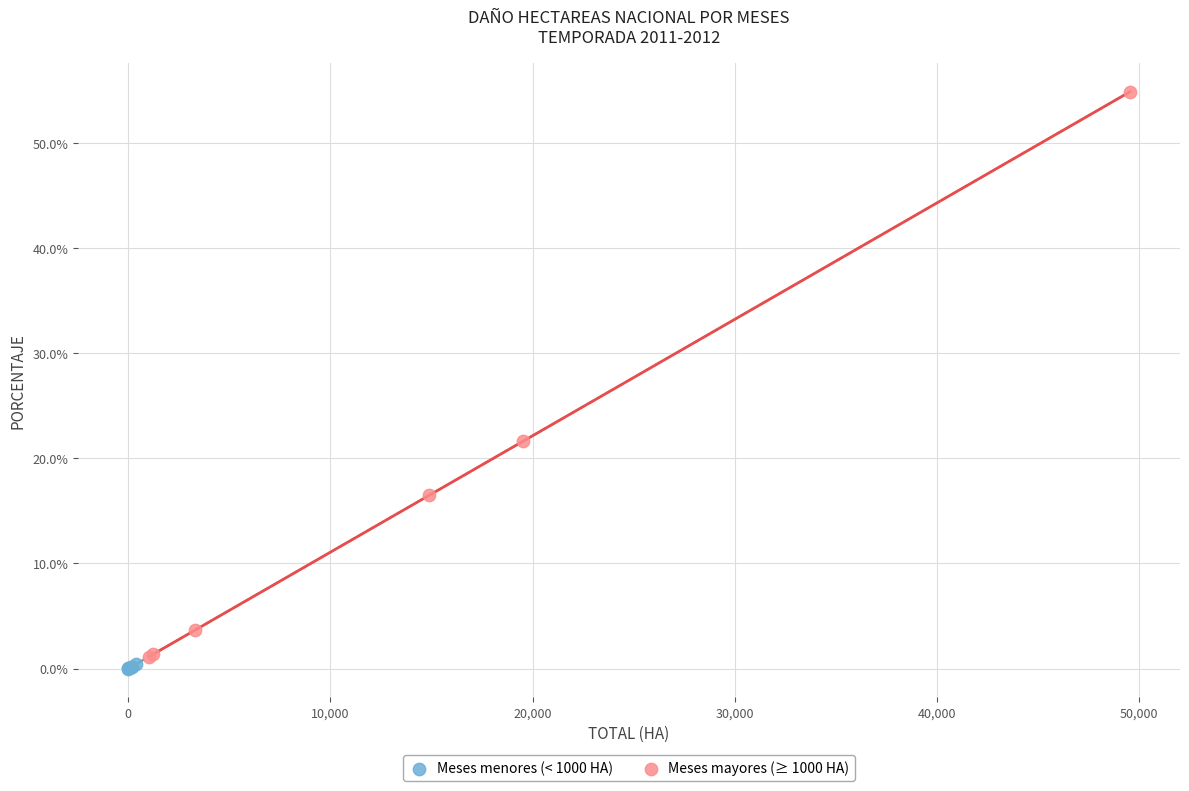

Which series reaches the maximum Y coordinate?

Meses mayores (≥ 1000 HA)